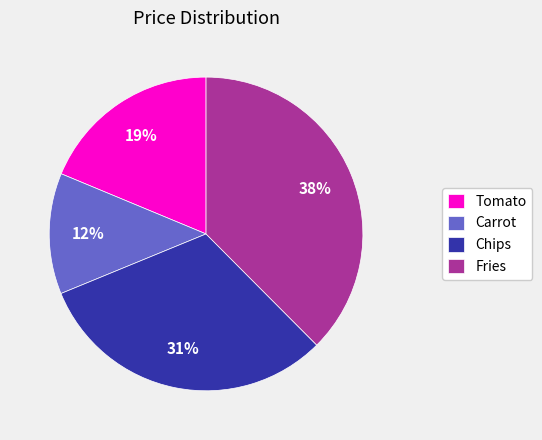

Is the sum of Carrot and Chips greater than half?

No